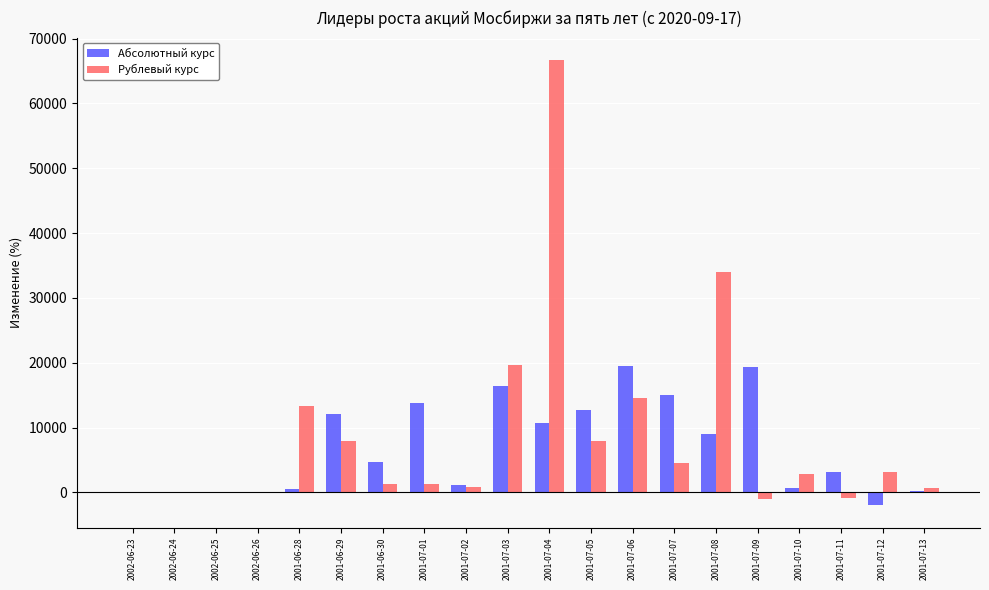

What is the sum of all Абсолютный курс values?

137136